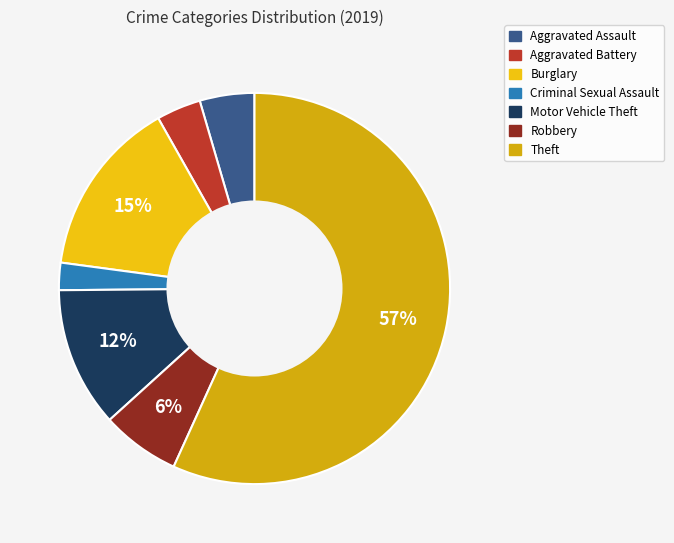

What is the smallest slice in the pie chart?

Criminal Sexual Assault